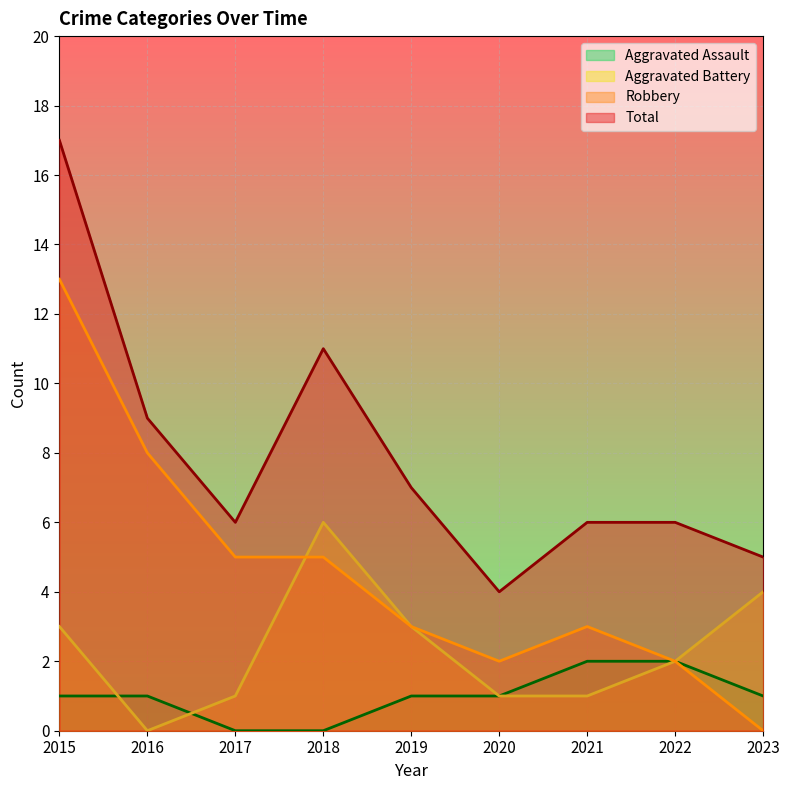

What value does the Aggravated Battery series have at 2020?

1